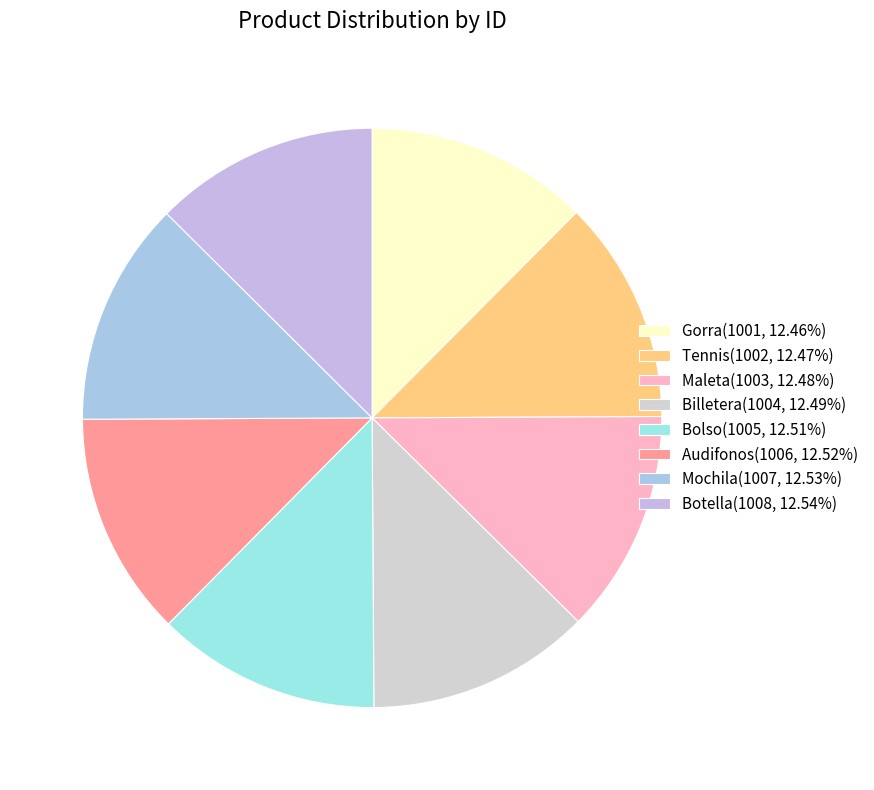

Count the number of slices in the pie.

8